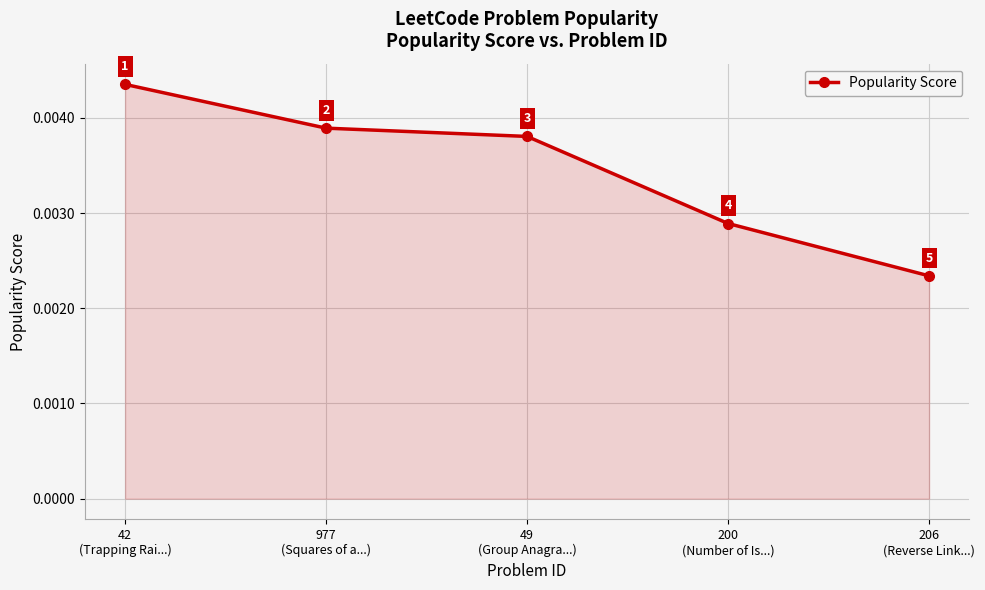

Count the values in the range 0 to 1.

5